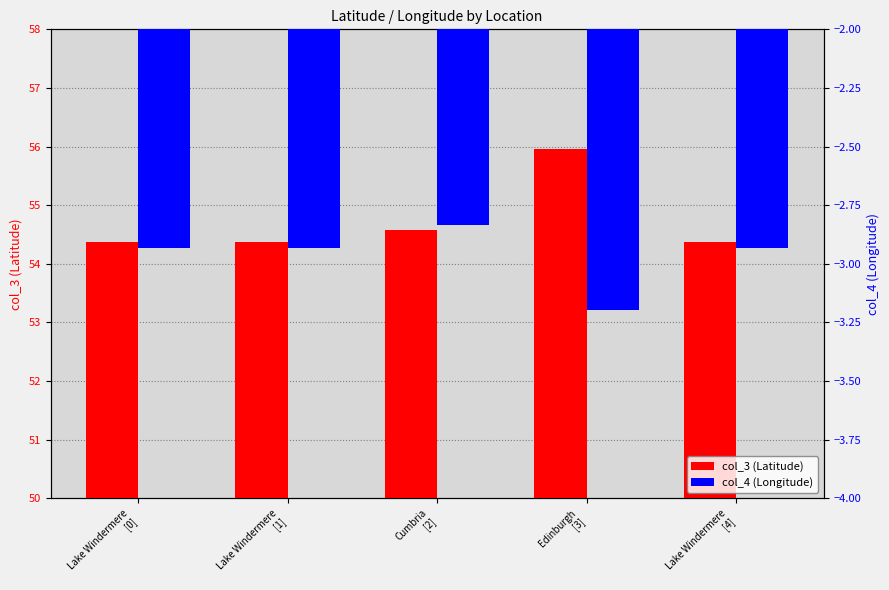

What is the value of the col_4 (Longitude) bar at the 4th from the left?

-3.2